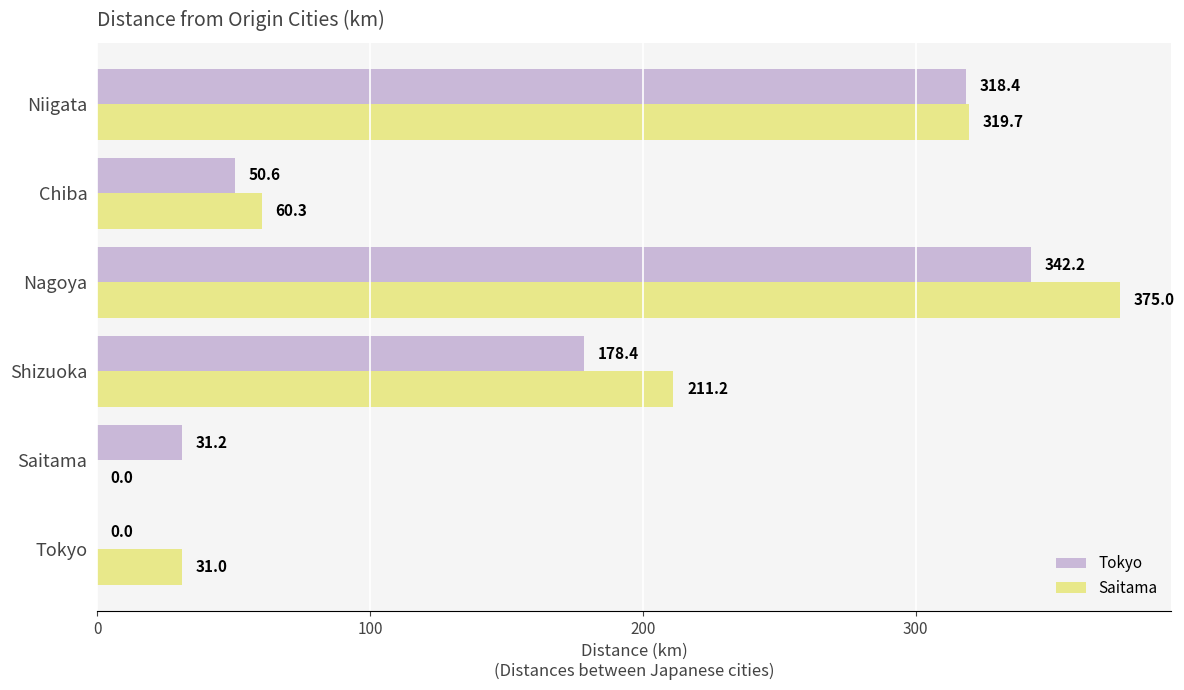

The value of Saitama at Shizuoka is 360.0. True or false?

False